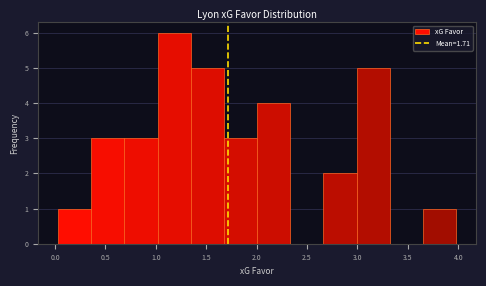

Reading left to right, transcribe this chart: for each bar, give the range it covers on the x-axis and its height. Neither the bar edges nor the heights are printed on the chart, so give them approximately, as read against the axes.

0.05 to 0.35: 1
0.35 to 0.70: 3
0.70 to 1.00: 3
1.00 to 1.35: 6
1.35 to 1.70: 5
1.70 to 2.00: 3
2.00 to 2.35: 4
2.35 to 2.65: 0
2.65 to 3.00: 2
3.00 to 3.30: 5
3.30 to 3.65: 0
3.65 to 4.00: 1